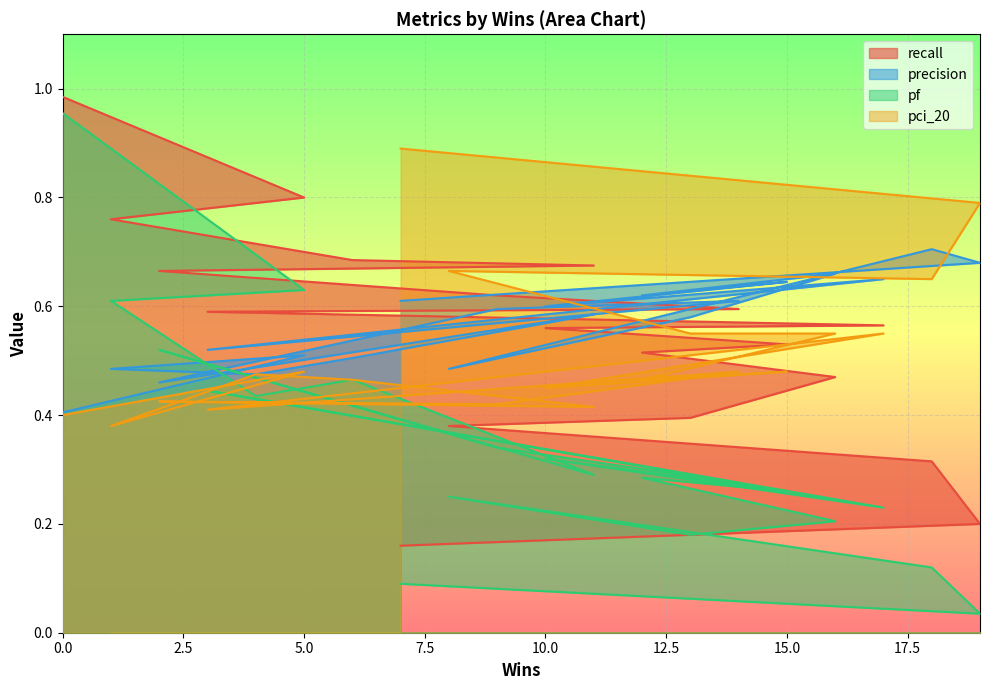

Between 15 and 11, which series saw the biggest shift?

recall